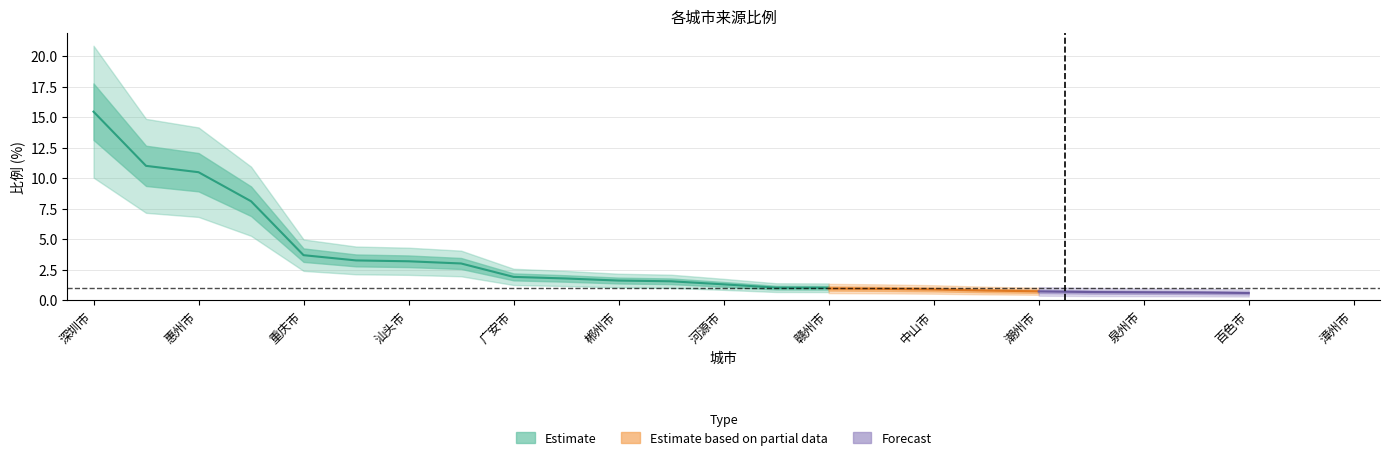

What is the label of the 15th point from the right?

深圳市